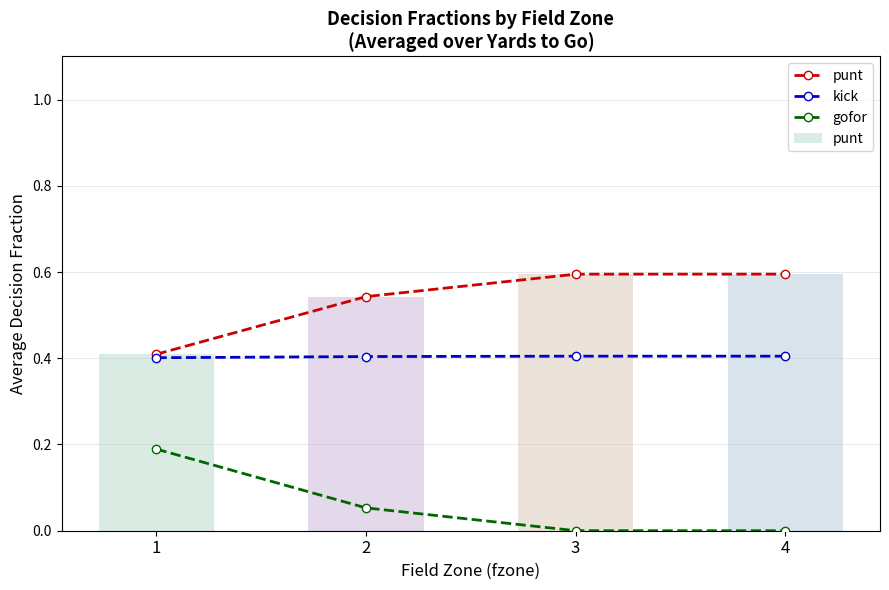

How many groups of bars are there?

4